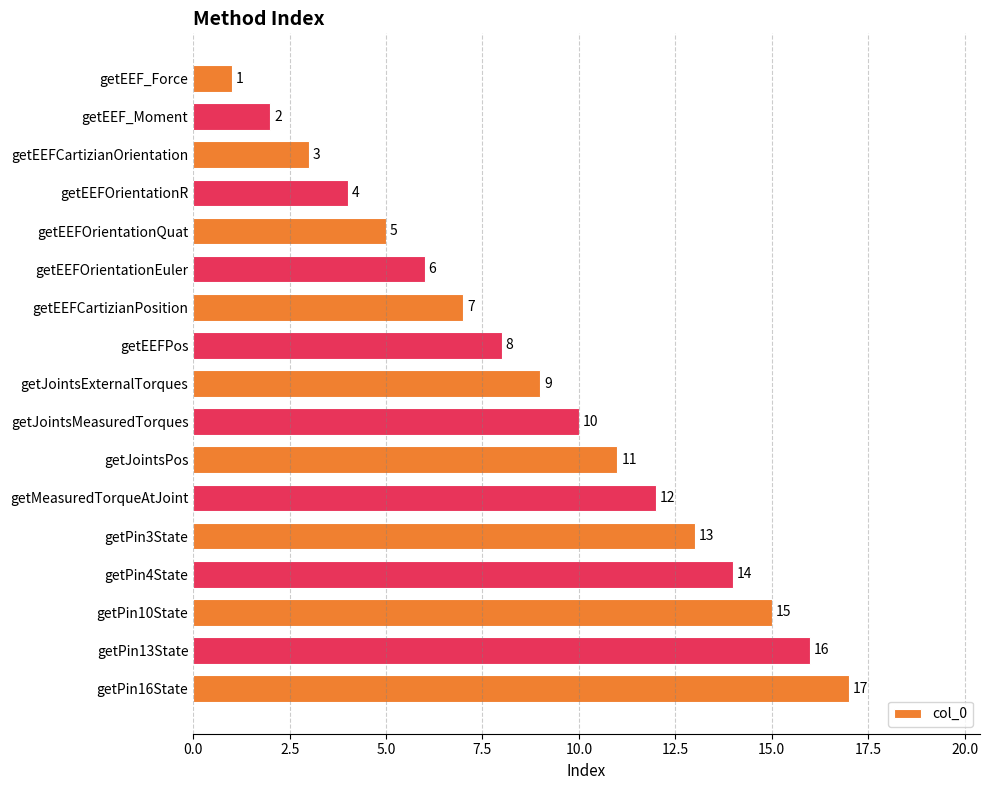

Is it true that the value at getEEFCartizianOrientation is 3?

True